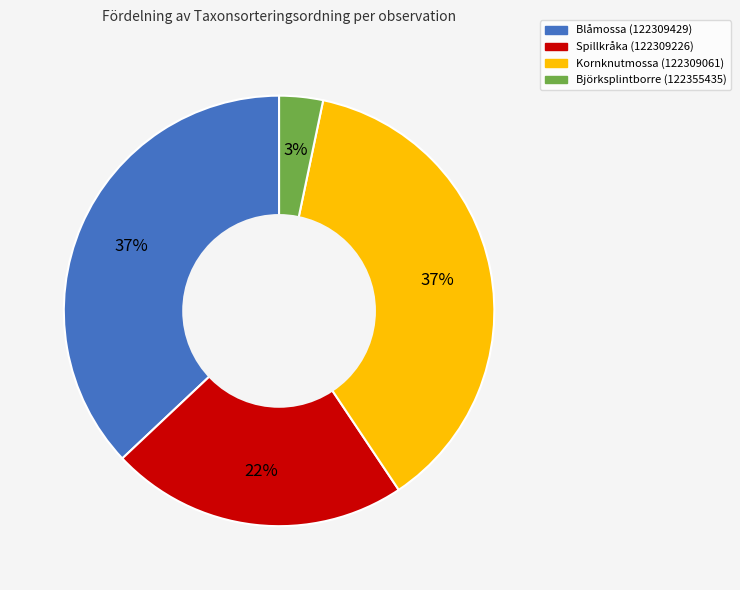

True or false: Blåmossa (122309429) accounts for 37% of the total.

True